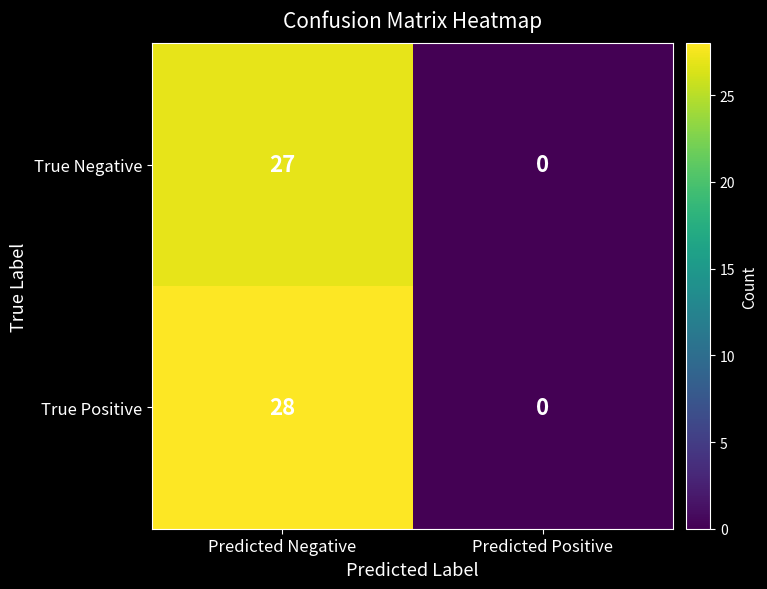

What is the total value across all series at Predicted Negative?

55